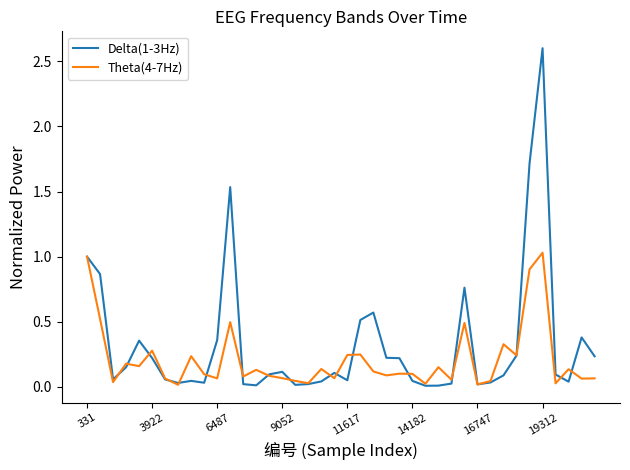

Which series has the widest spread of values?

Delta(1-3Hz)